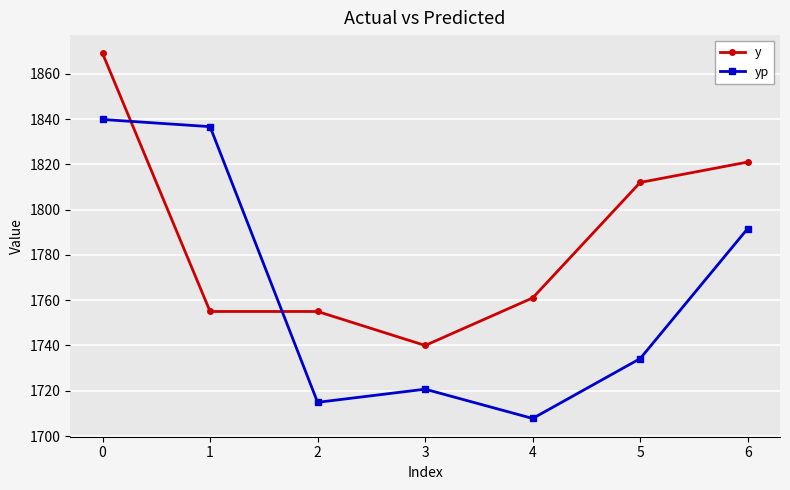

The value of y at 2 is 2442.6. True or false?

False